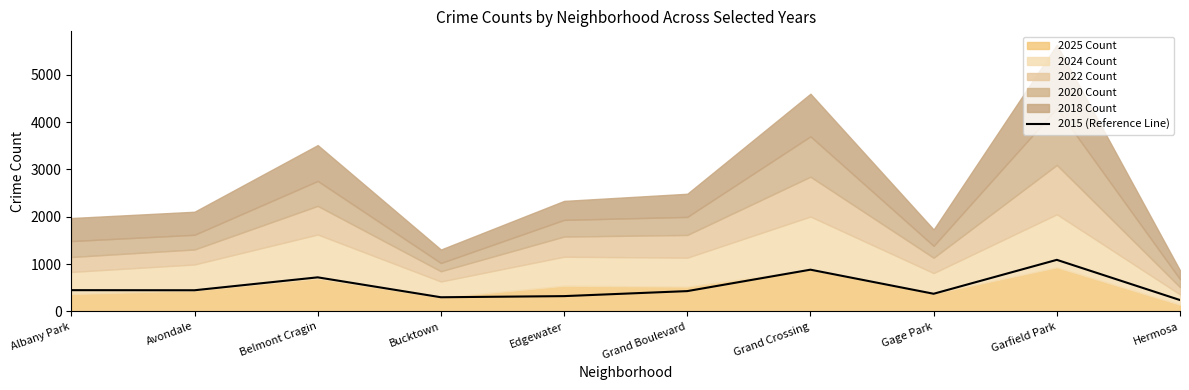

True or false: the data shows 183 at Grand Boulevard.

False